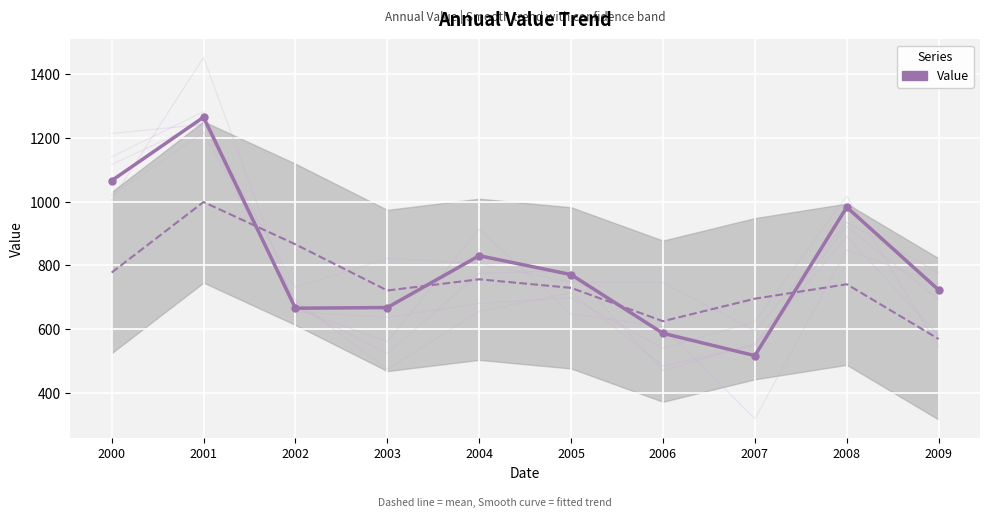

What is the maximum value shown in the chart?

1265.3